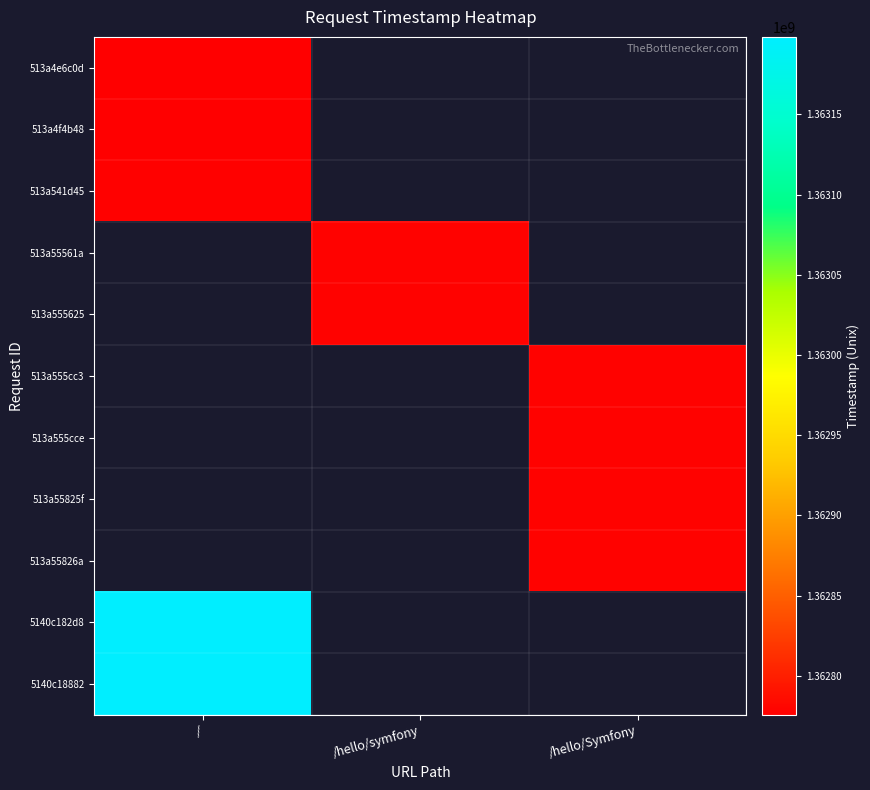

True or false: 513a555cc3 has a value of 1362777436.0 at /hello/Symfony.

True